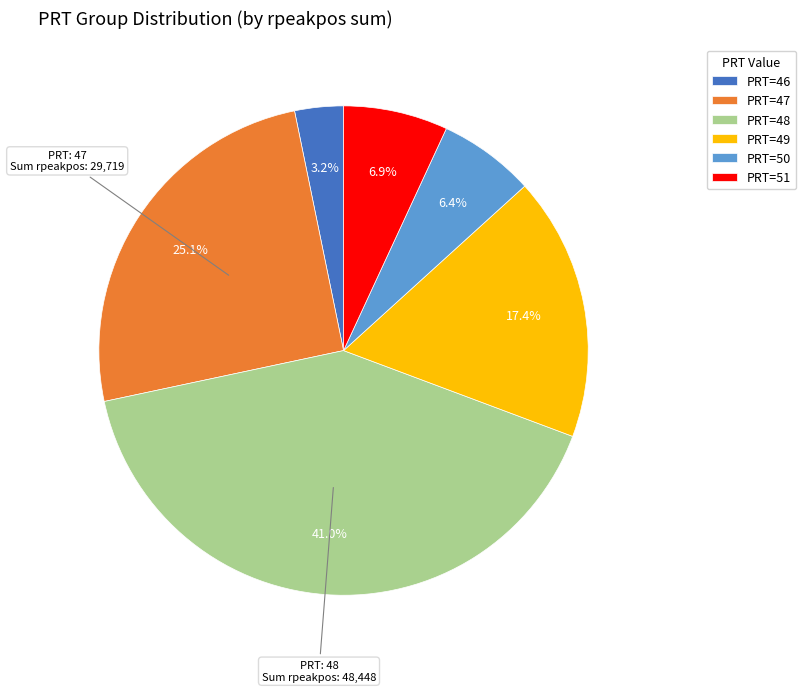

Combined, do PRT=48 and PRT=51 account for over 50%?

No